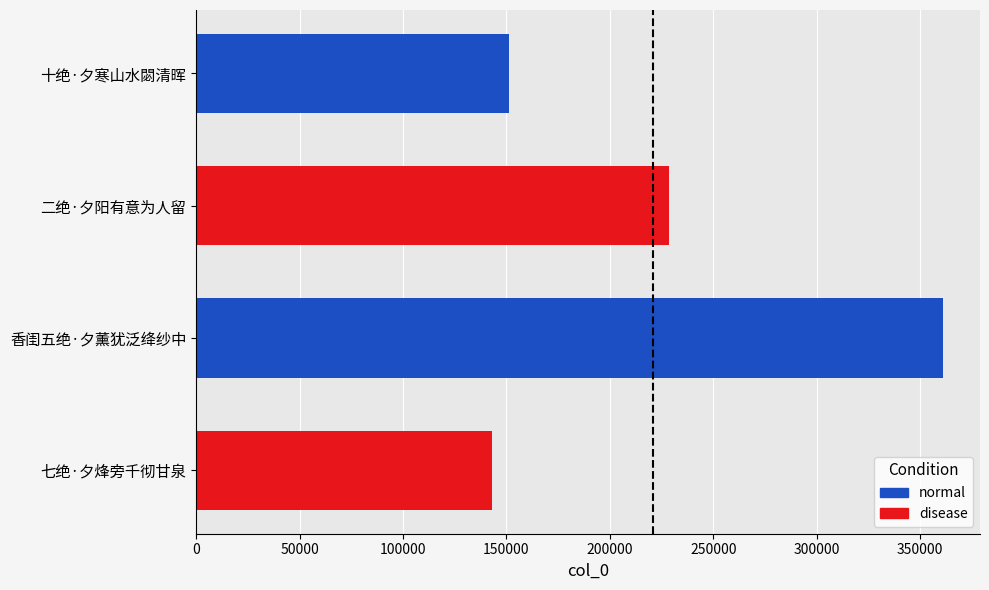

What is the average value?

220853